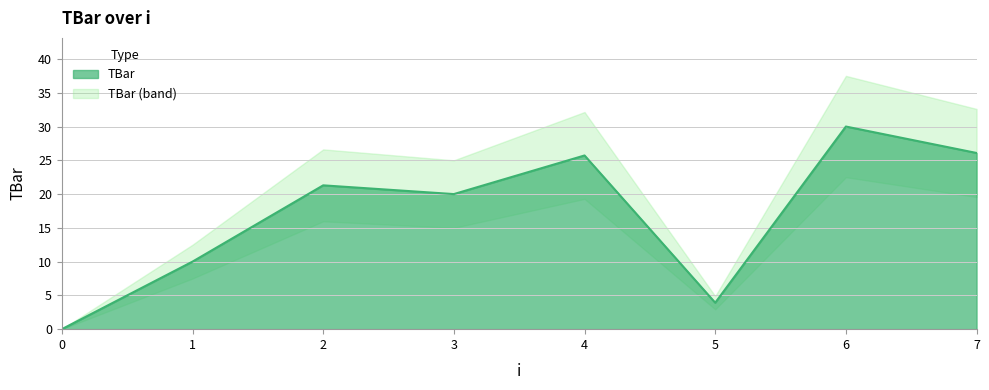

What is the maximum value shown in the chart?

30.0